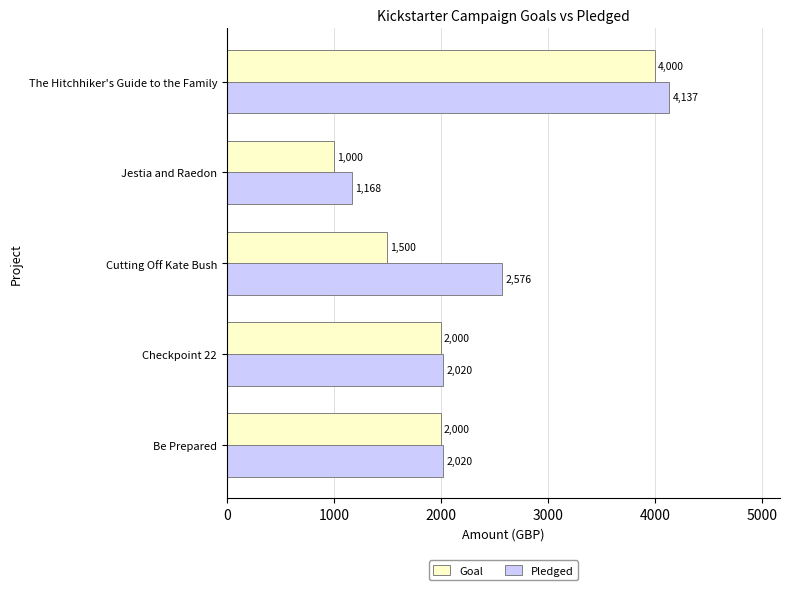

What is the highest value of the Pledged series?

4137